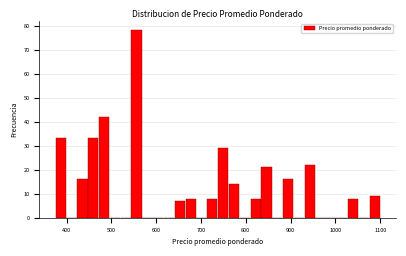

Around what value on the x-axis is the tallest bar? Give the approximate position of its centre, as read against the axis.

560